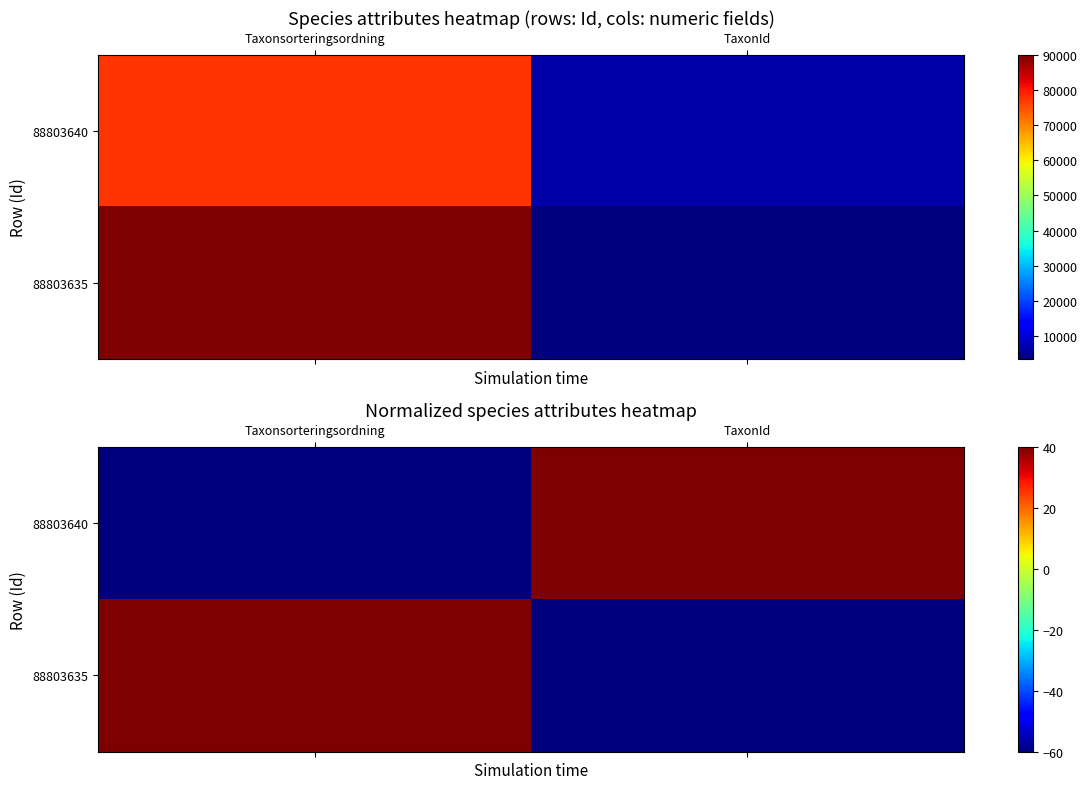

What is the sum of the 88803640 values at TaxonId and Taxonsorteringsordning?

-20.0